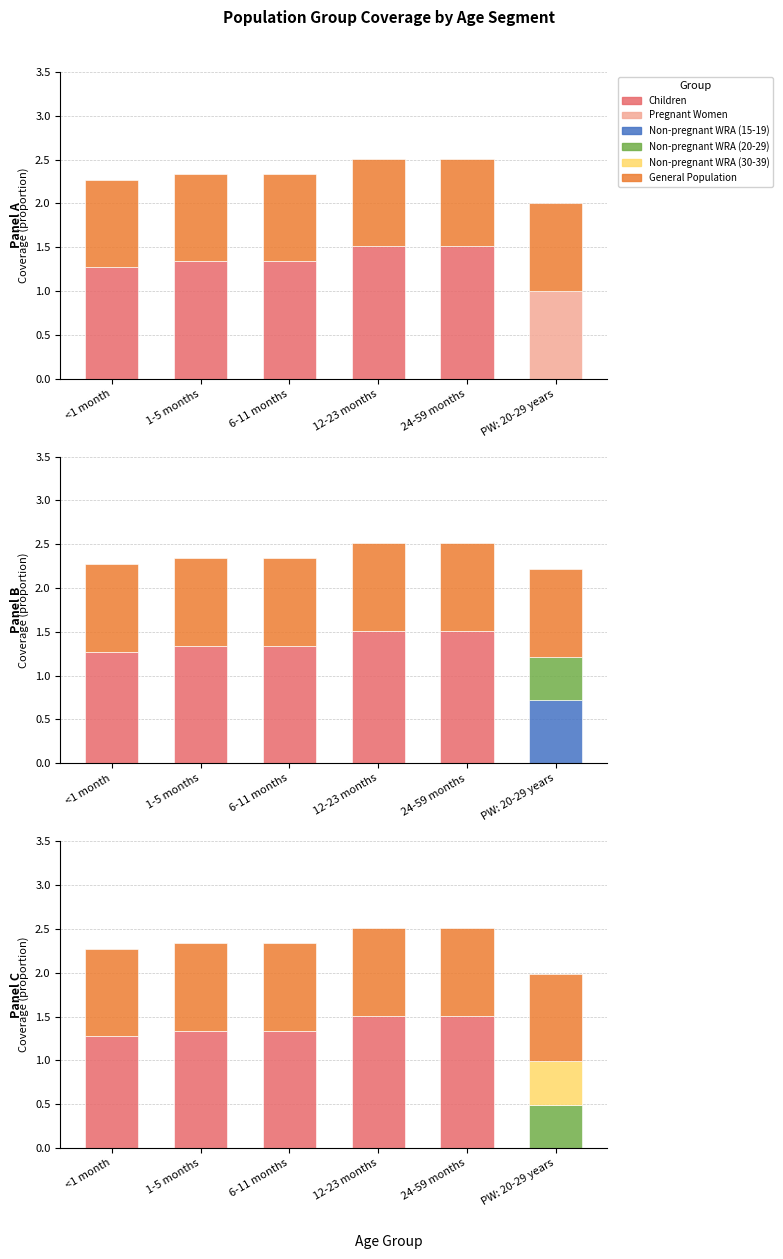

At how many categories does at least one series exceed 0?

6